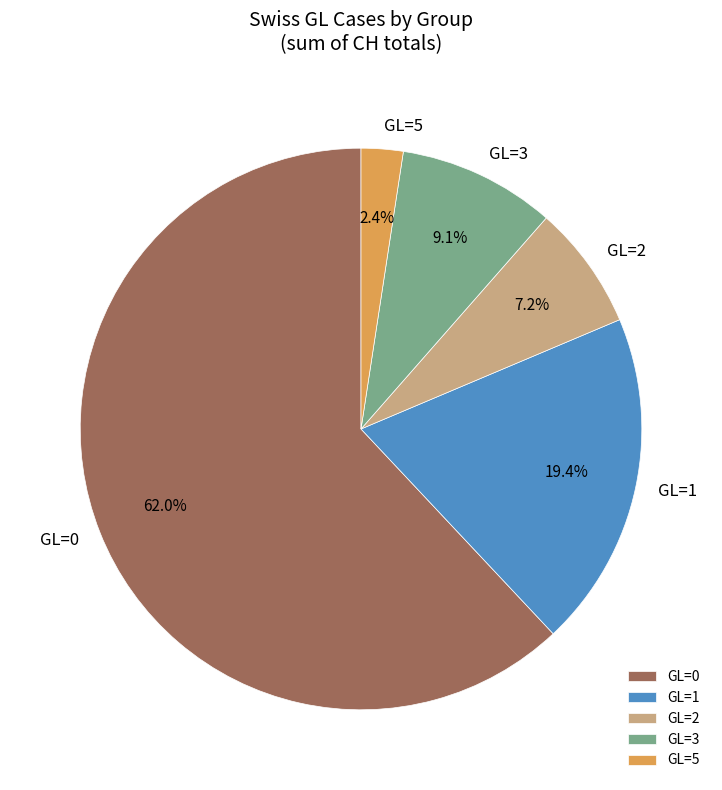

Between GL=2 and GL=5, which is larger?

GL=2